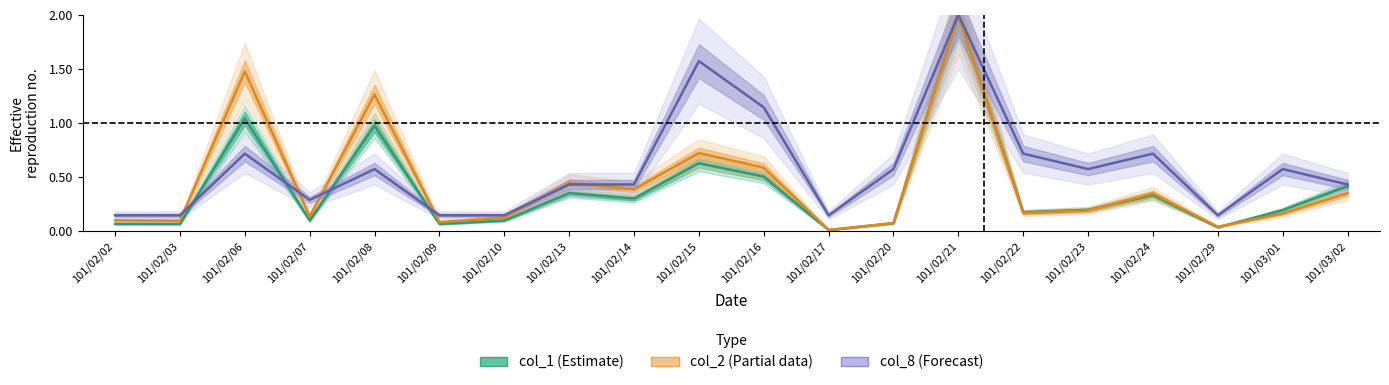

Does the chart have visible grid lines?

No